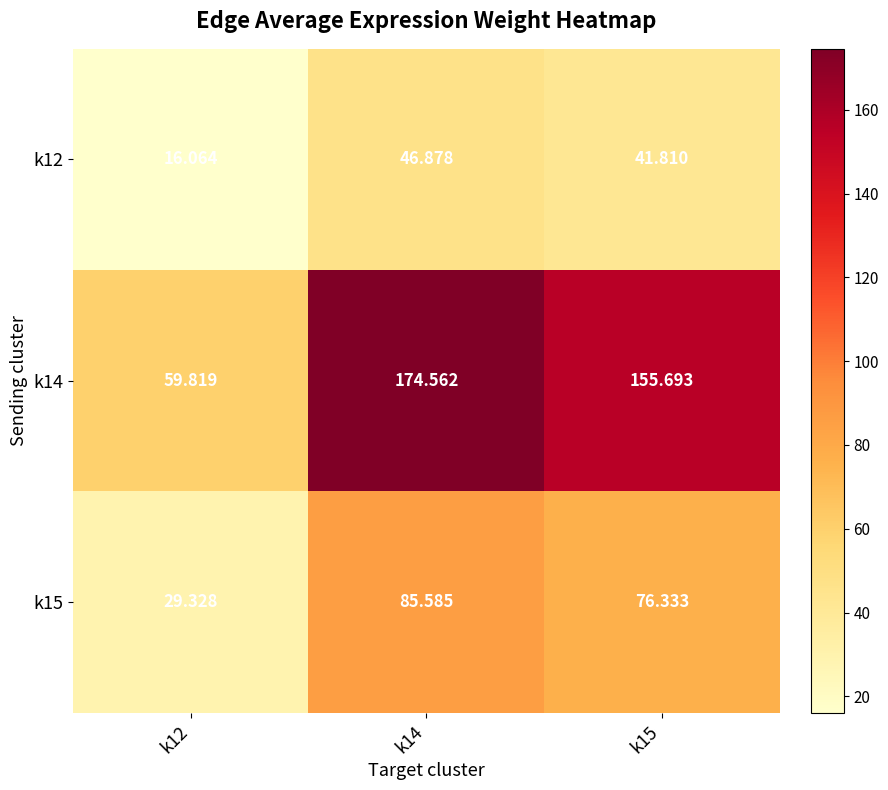

Is the value of k12 at k15 greater than the value of k15 at k12?

Yes